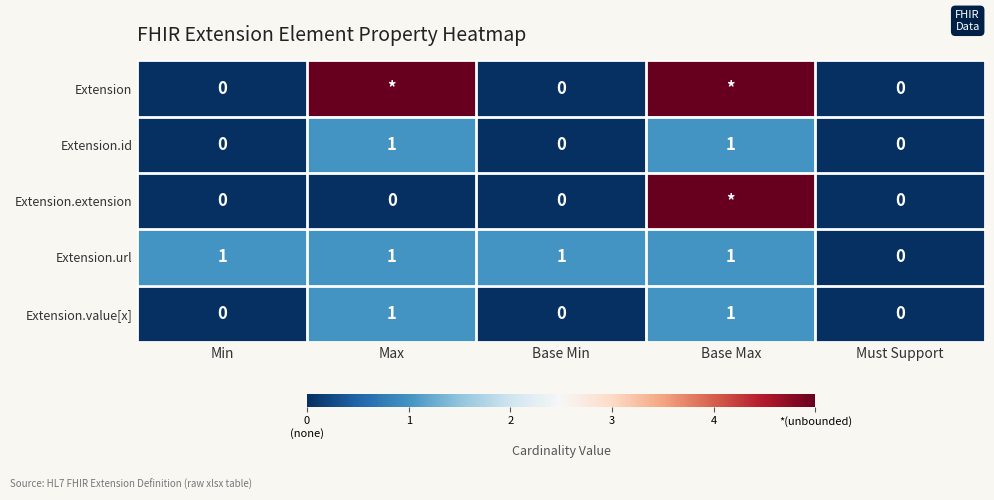

How many Extension.url values are between 1 and 2?

4